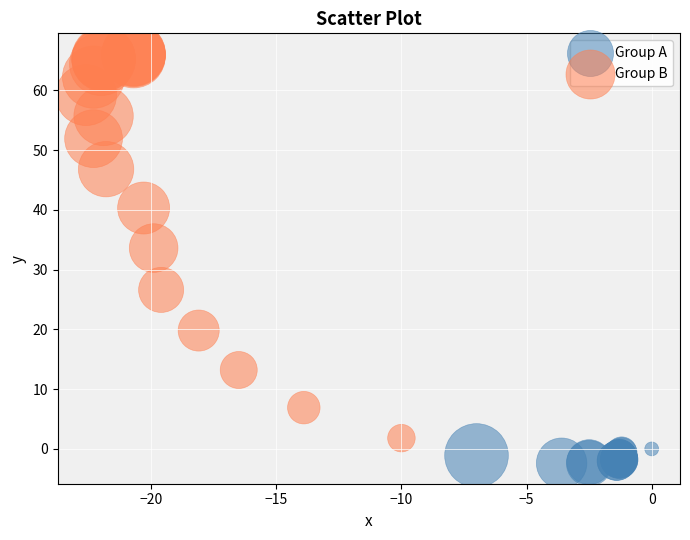

Which series reaches the maximum Y coordinate?

Group B